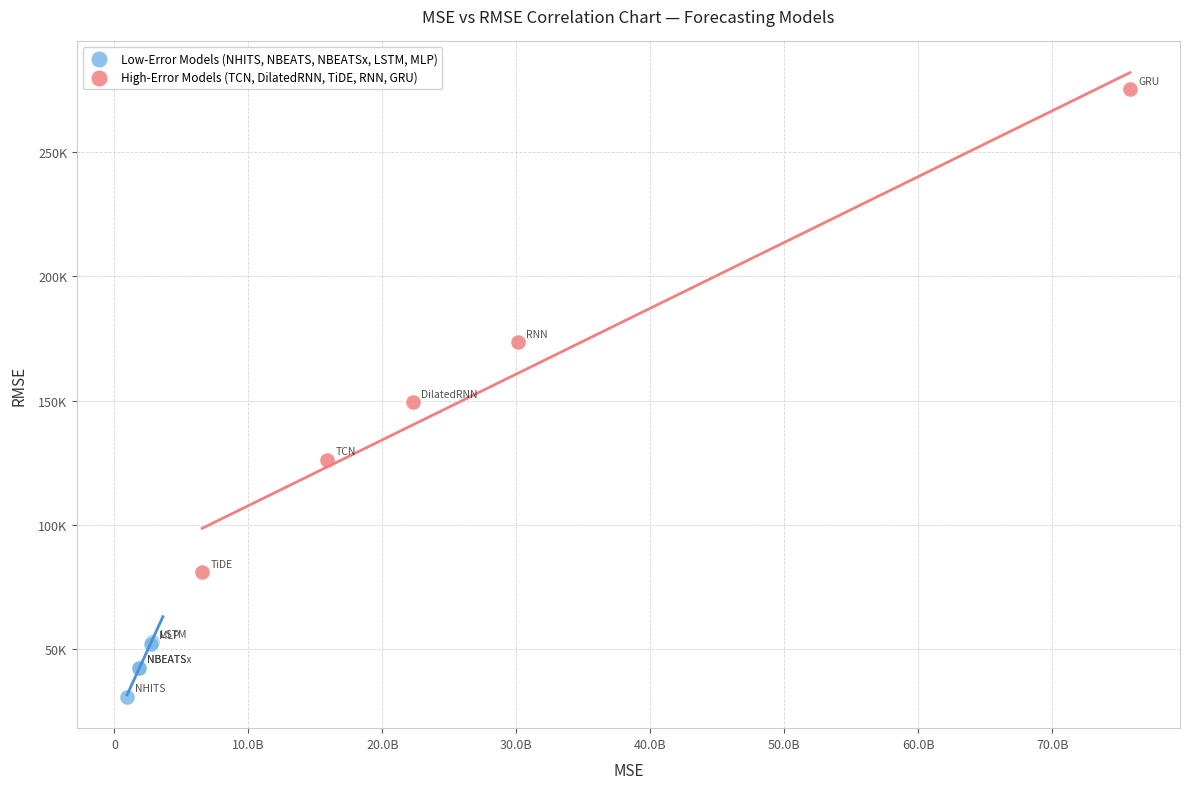

What are all the series names shown in the legend?

Low-Error Models (NHITS, NBEATS, NBEATSx, LSTM, MLP), High-Error Models (TCN, DilatedRNN, TiDE, RNN, GRU)